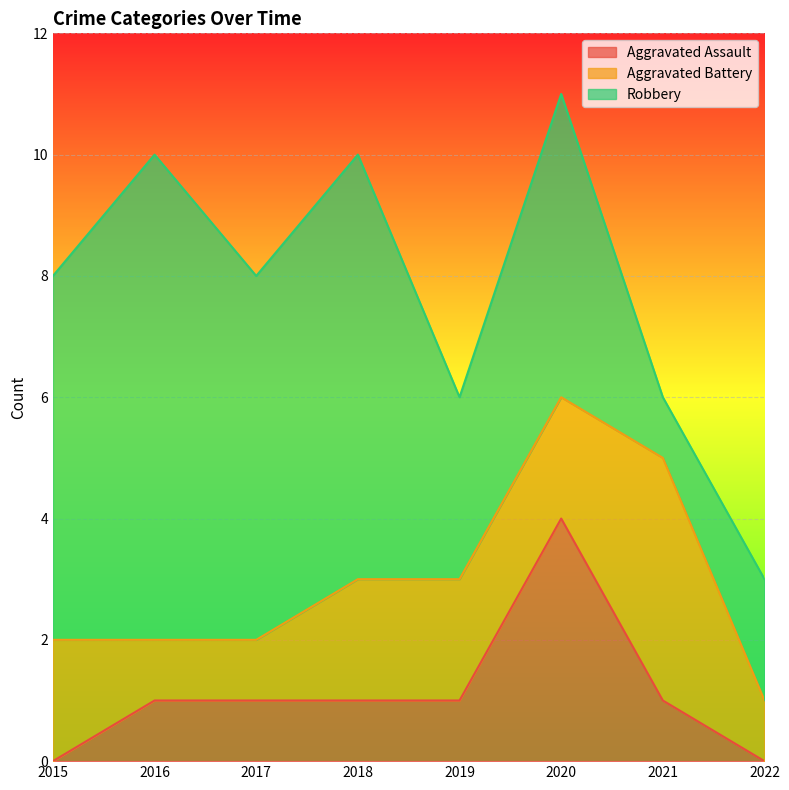

What is the average value of the Aggravated Battery series?

2